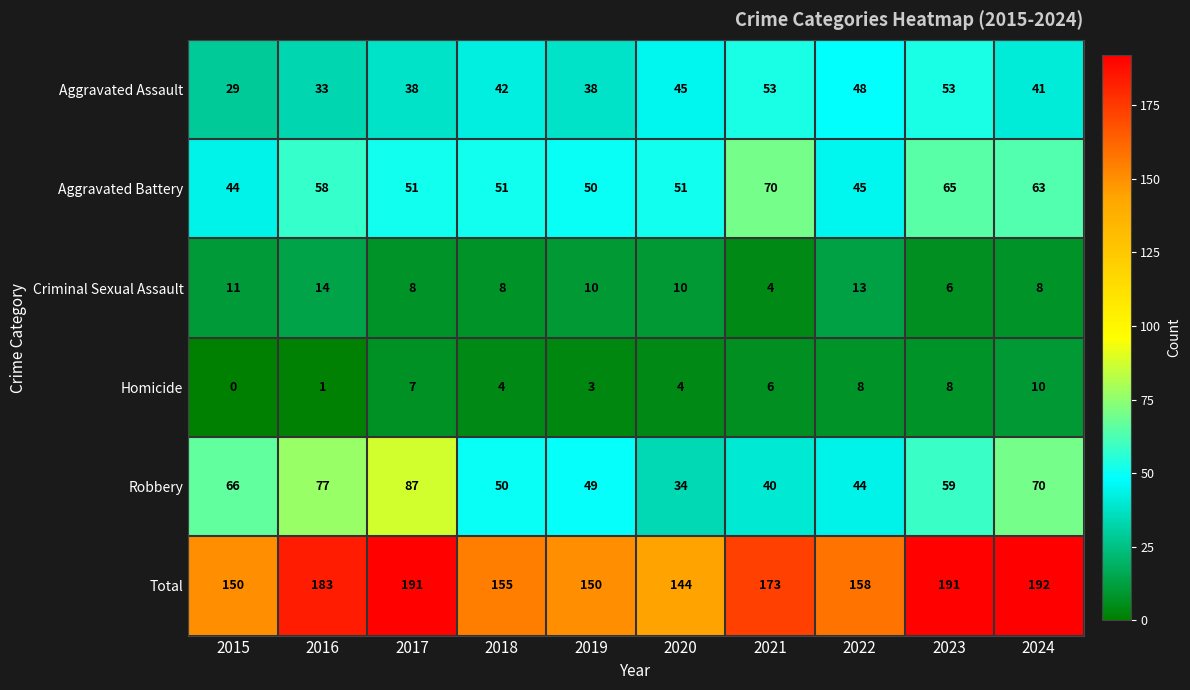

Is it true that Criminal Sexual Assault equals 11 at 2015?

True